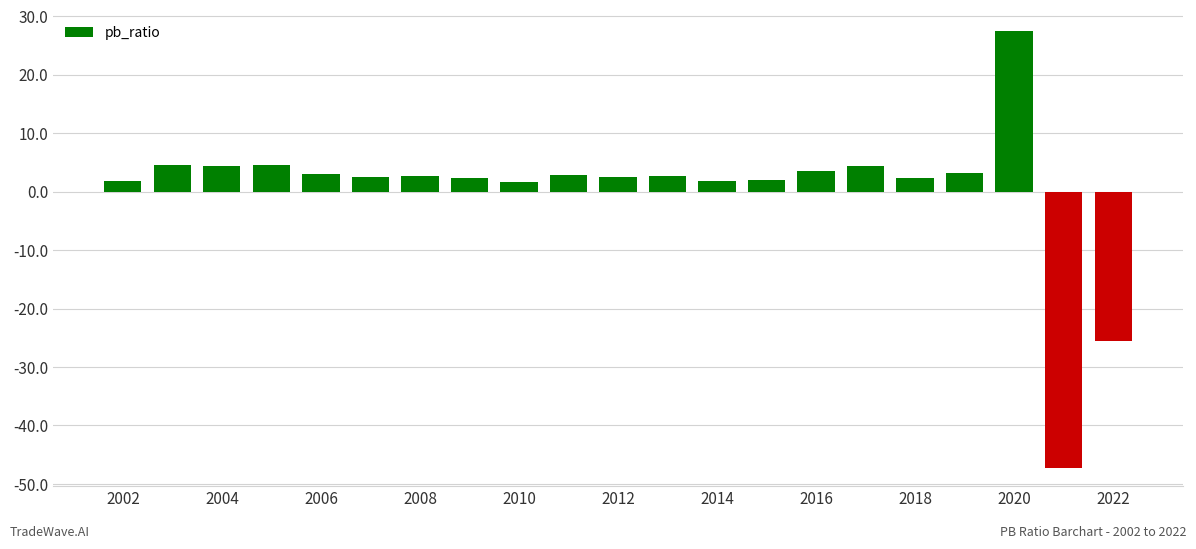

What is the sum of all values?

7.6